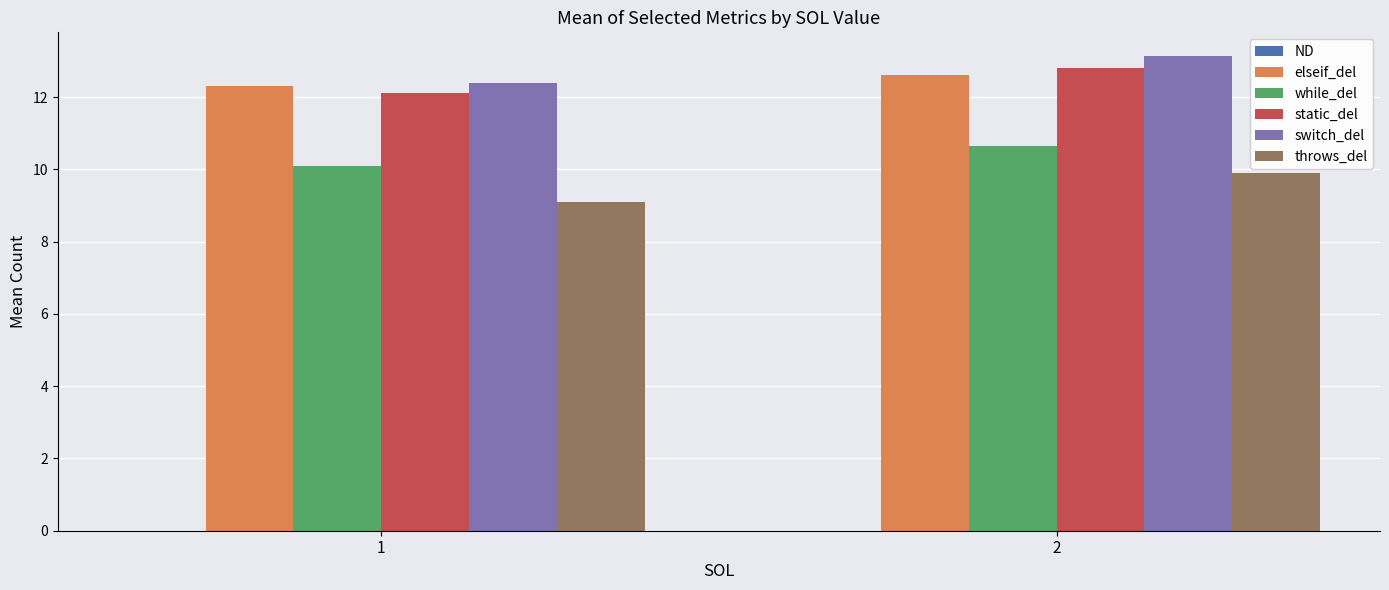

List the series in order of their peak value, lowest first.

throws_del, while_del, elseif_del, static_del, switch_del